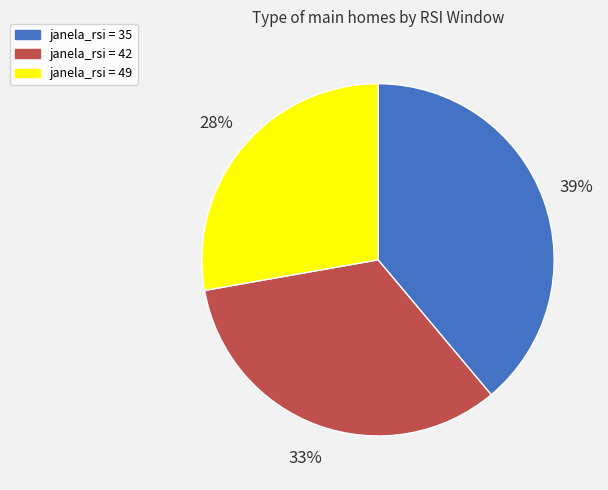

Is the sum of janela_rsi = 49 and janela_rsi = 42 greater than half?

Yes